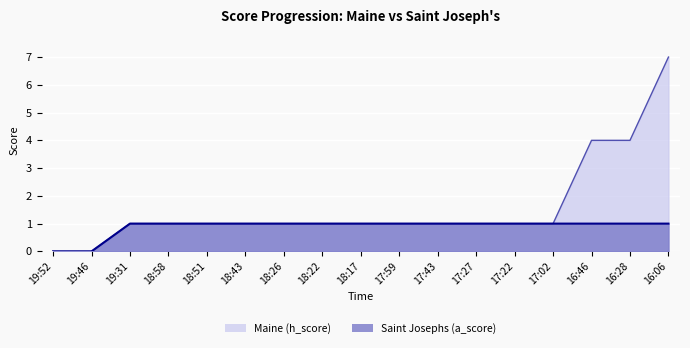

True or false: Saint Josephs (a_score) and Maine (h_score) cross at least once.

False